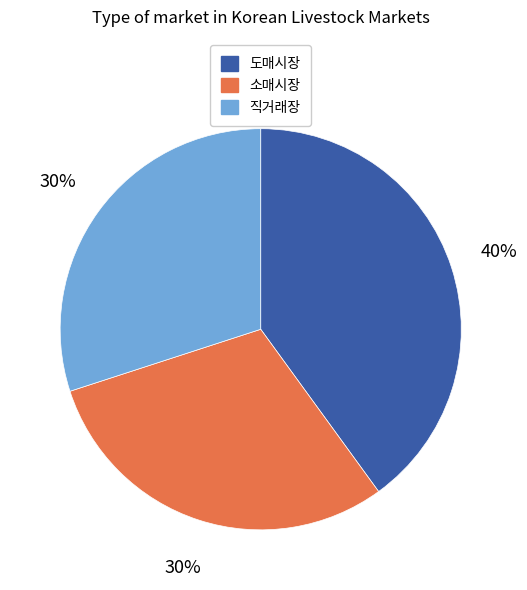

To the nearest percent, what is the combined percentage of 직거래장 and 도매시장?

70%